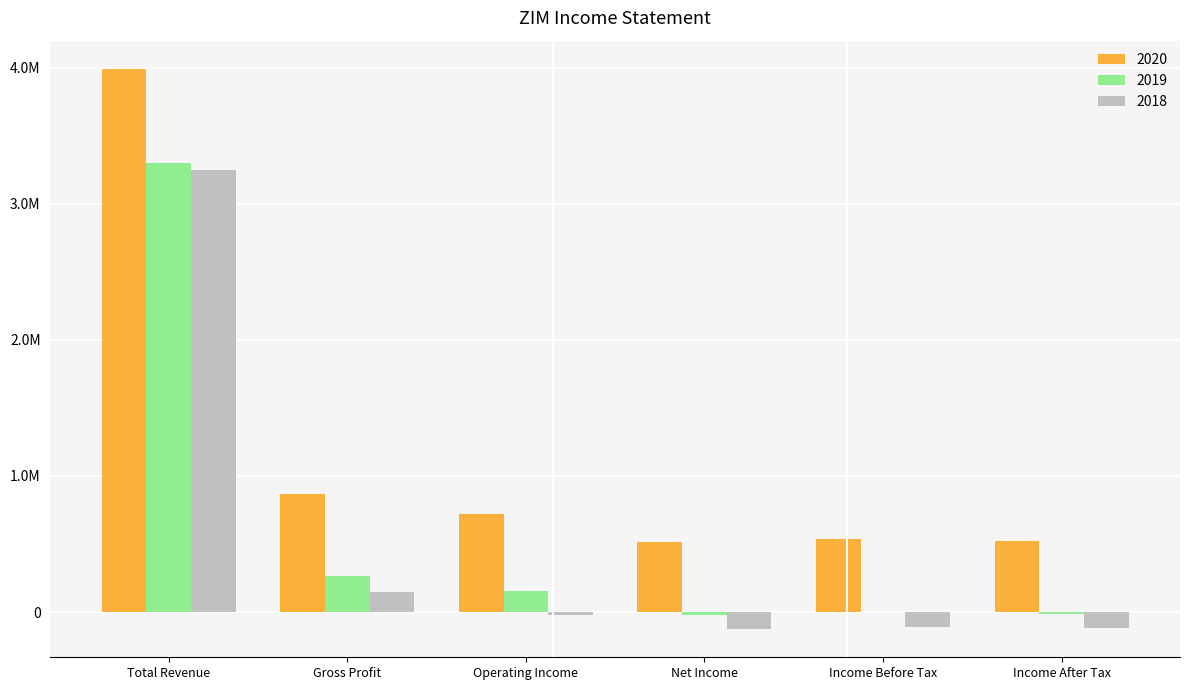

Are the bars grouped side by side (vs. stacked)?

Yes